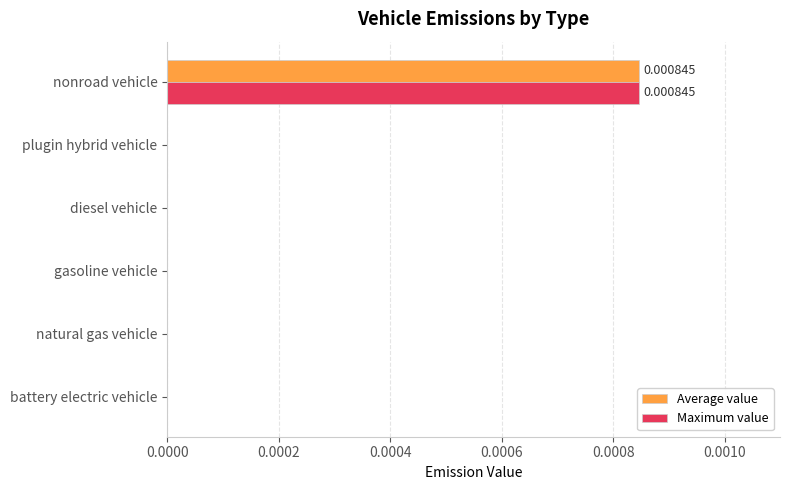

At which category is the sum across all series the highest?

nonroad vehicle